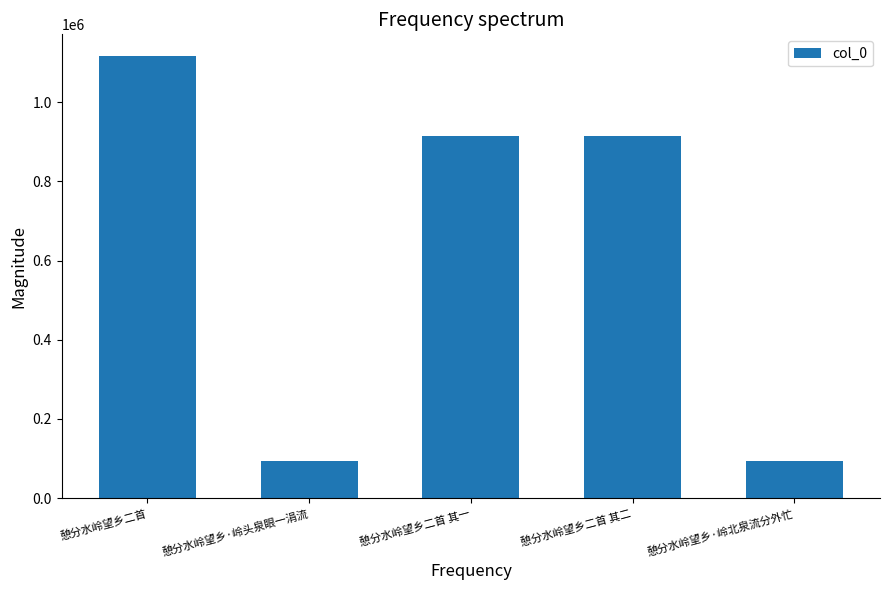

What is the average value?

625697